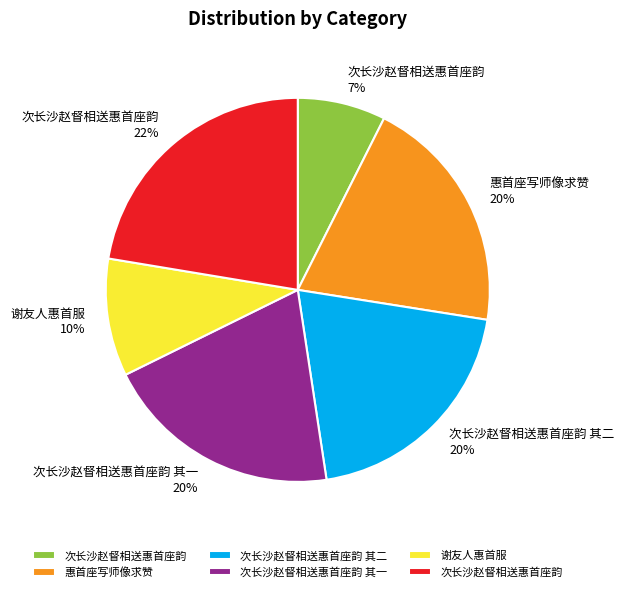

To the nearest percent, what is the average slice percentage?

17%